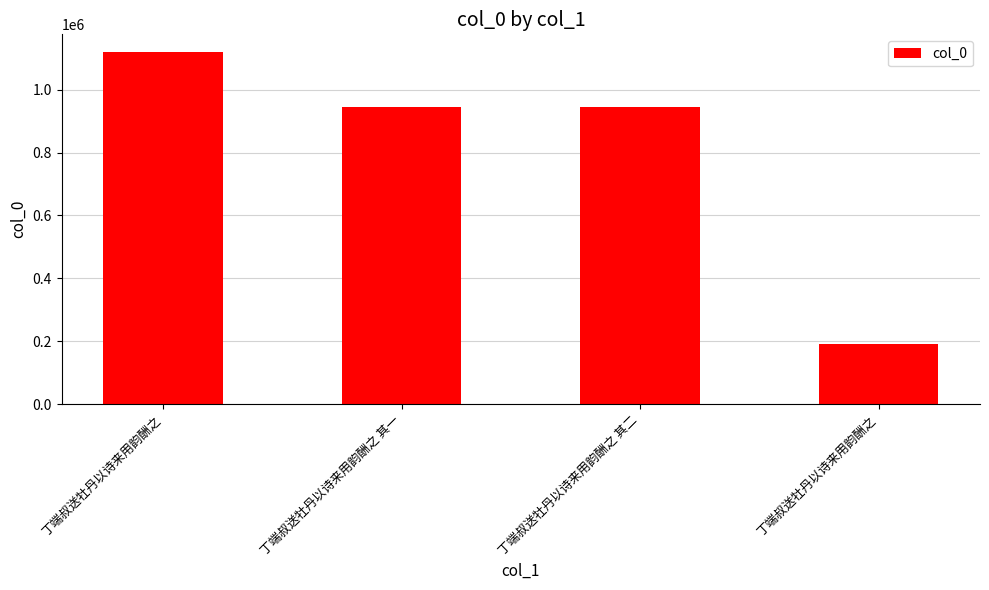

Is it true that the value at 丁端叔送牡丹以诗来用韵酬之 其二 is 946014?

True